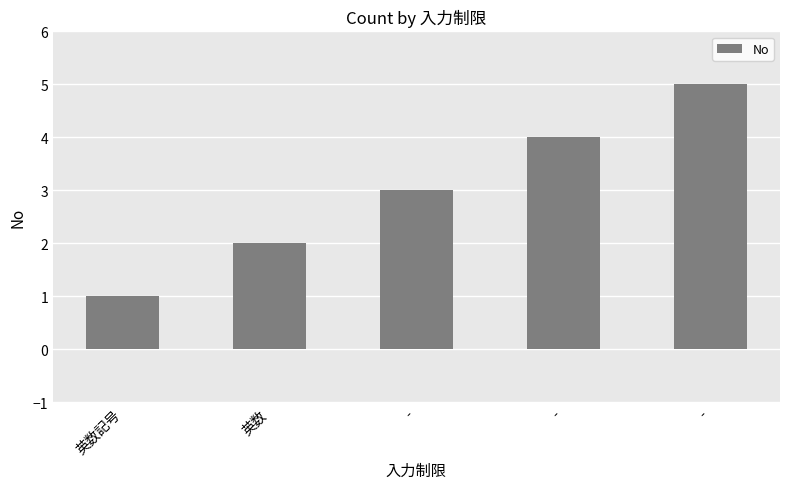

How many bars are there in total?

5